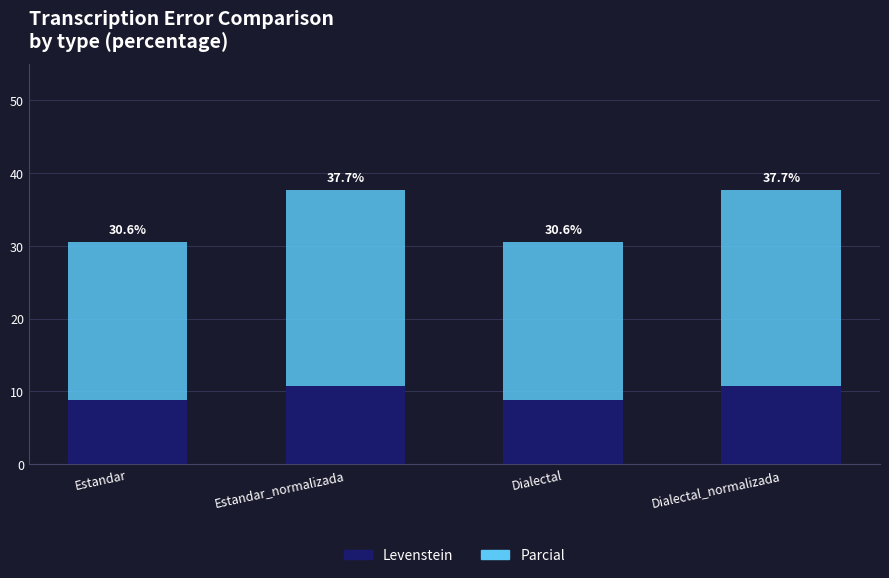

Are the bars horizontal?

No